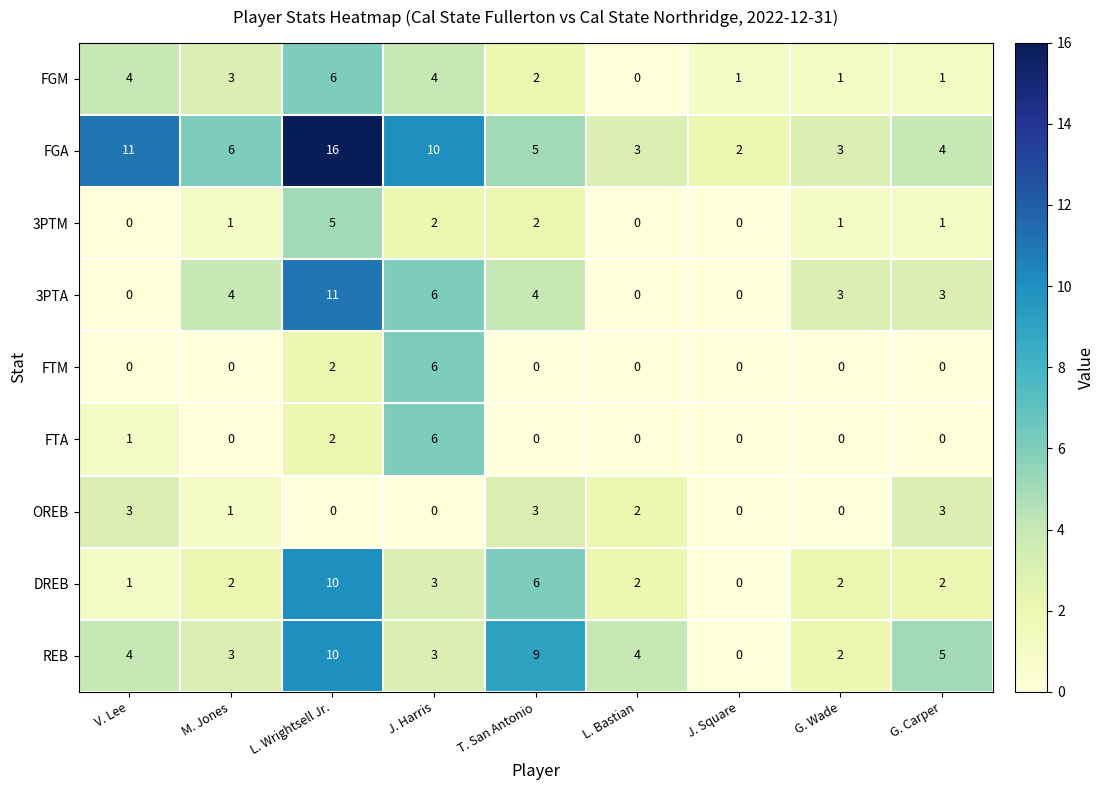

At which category is the sum across all series the highest?

L. Wrightsell Jr.